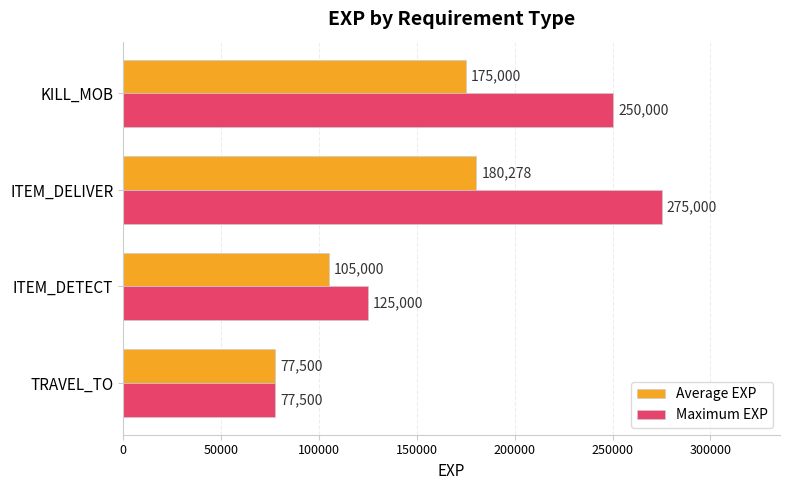

What is the maximum value for Average EXP?

180277.8